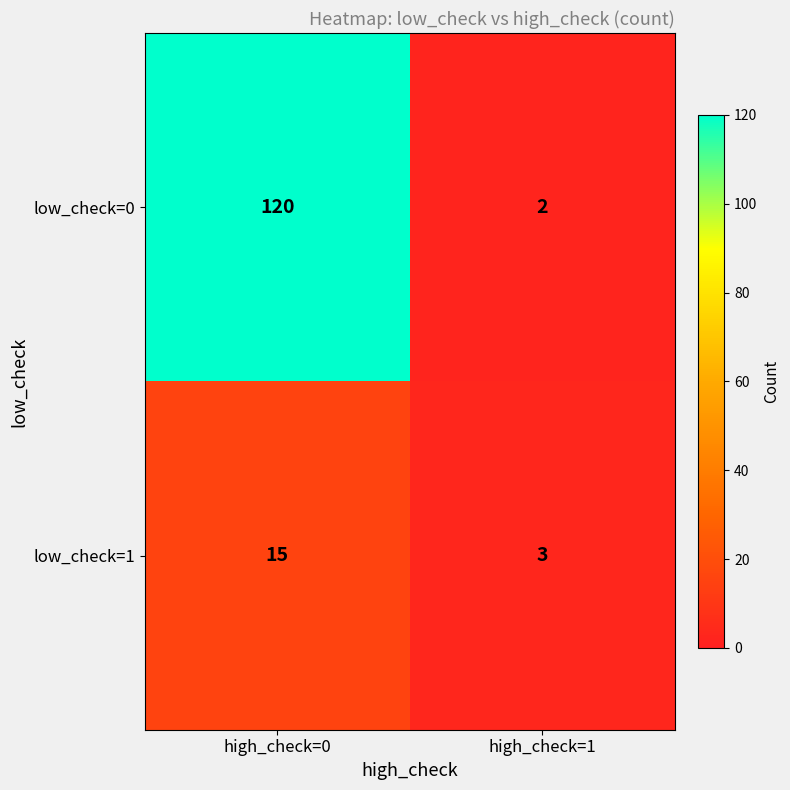

Reading left to right, extract all data points from this chart.

low_check=0: high_check=0=120	high_check=1=2
low_check=1: high_check=0=15	high_check=1=3